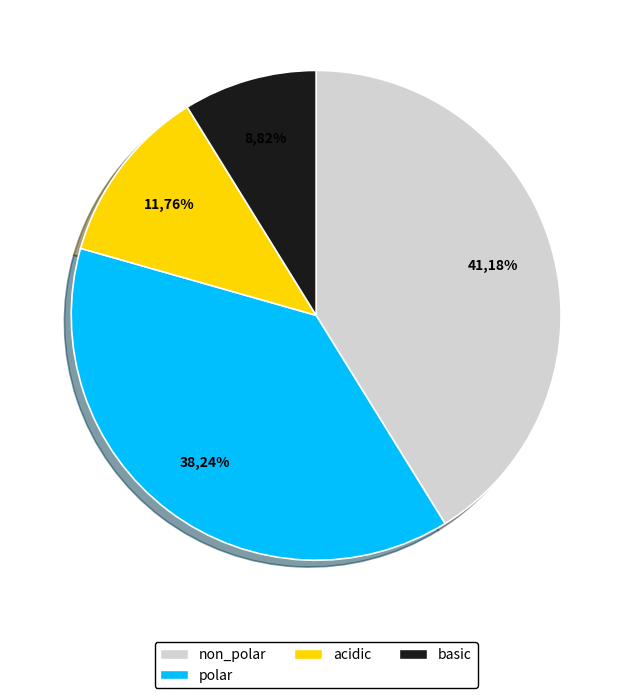

Is non_polar the majority of the pie?

No